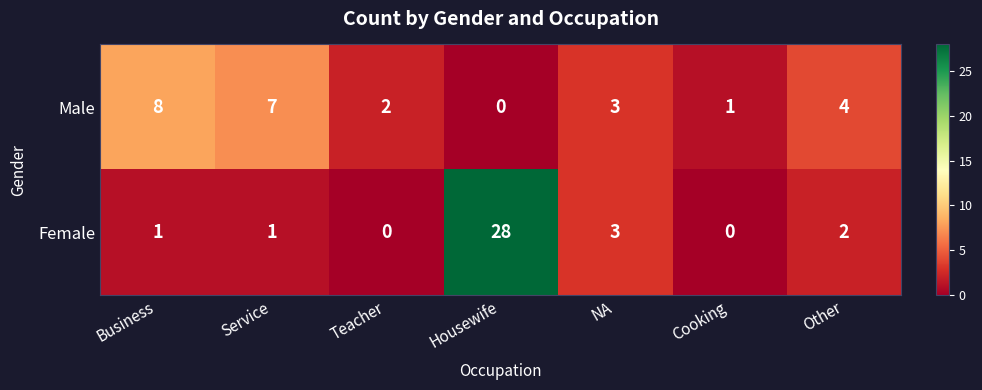

What is the greatest value displayed?

28